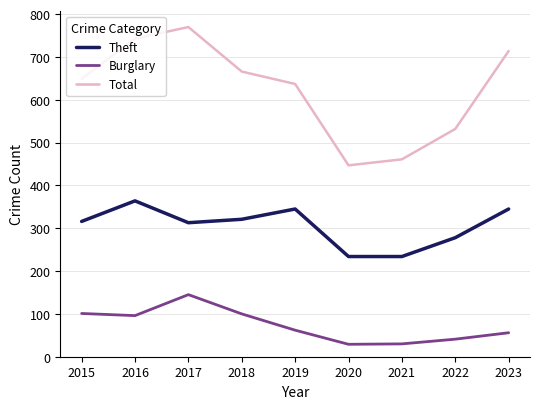

In Burglary, how many points are higher than both neighbors (excluding endpoints)?

1